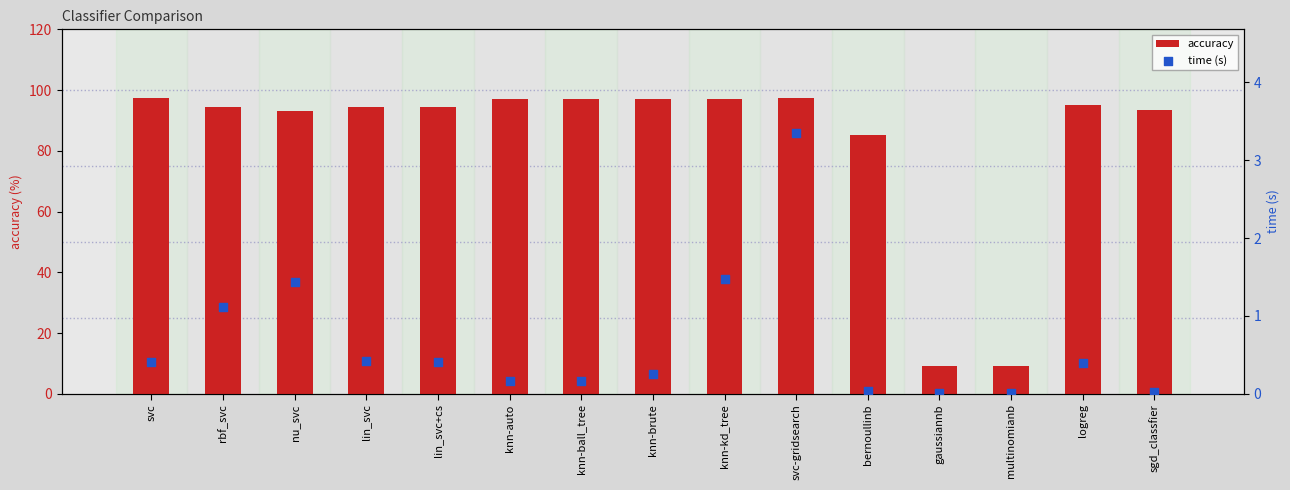

What are all the series names shown in the legend?

accuracy, time (s)